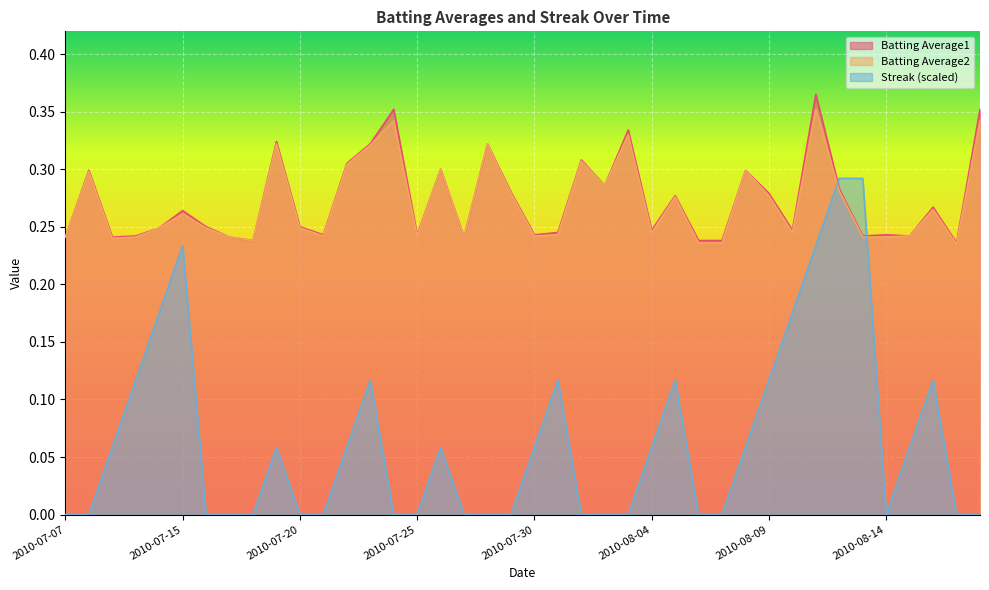

List the labels in order of Streak value, smallest first.

2010-07-07, 2010-07-08, 2010-07-16, 2010-07-17, 2010-07-18, 2010-07-20, 2010-07-21, 2010-07-24, 2010-07-25, 2010-07-27, 2010-07-28, 2010-07-29, 2010-08-01, 2010-08-02, 2010-08-03, 2010-08-06, 2010-08-07, 2010-08-14, 2010-08-17, 2010-08-18, 2010-07-09, 2010-07-19, 2010-07-22, 2010-07-26, 2010-07-30, 2010-08-04, 2010-08-08, 2010-08-15, 2010-07-10, 2010-07-23, 2010-07-31, 2010-08-05, 2010-08-09, 2010-08-16, 2010-07-11, 2010-08-10, 2010-07-15, 2010-08-11, 2010-08-12, 2010-08-13